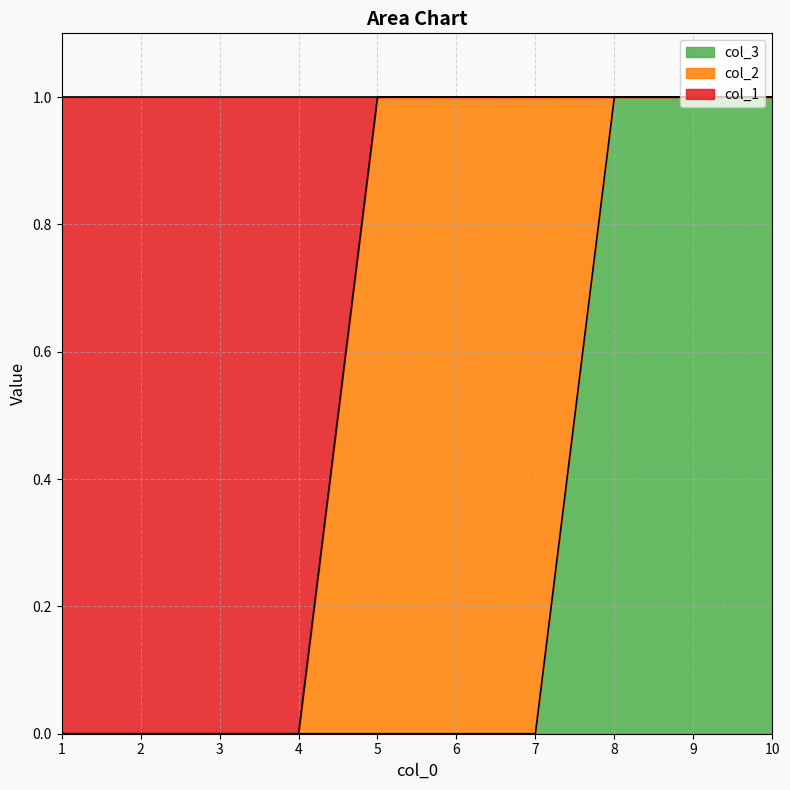

Does the chart have visible grid lines?

Yes